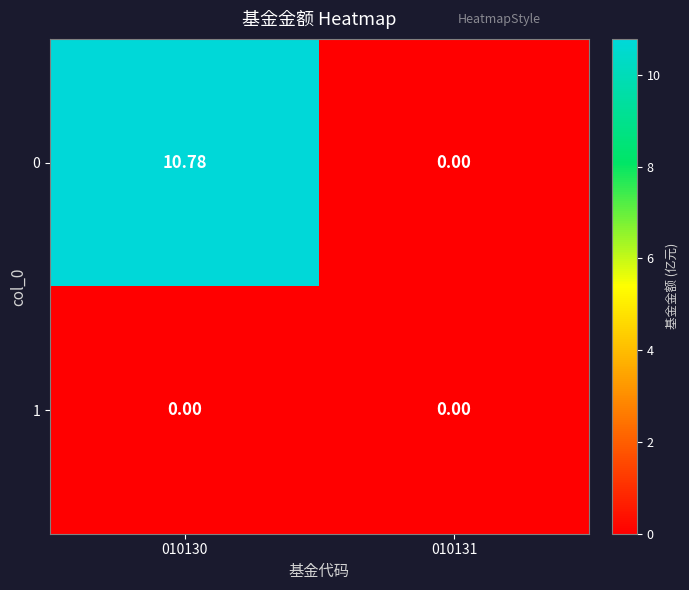

Which series has the largest range (max minus min)?

0